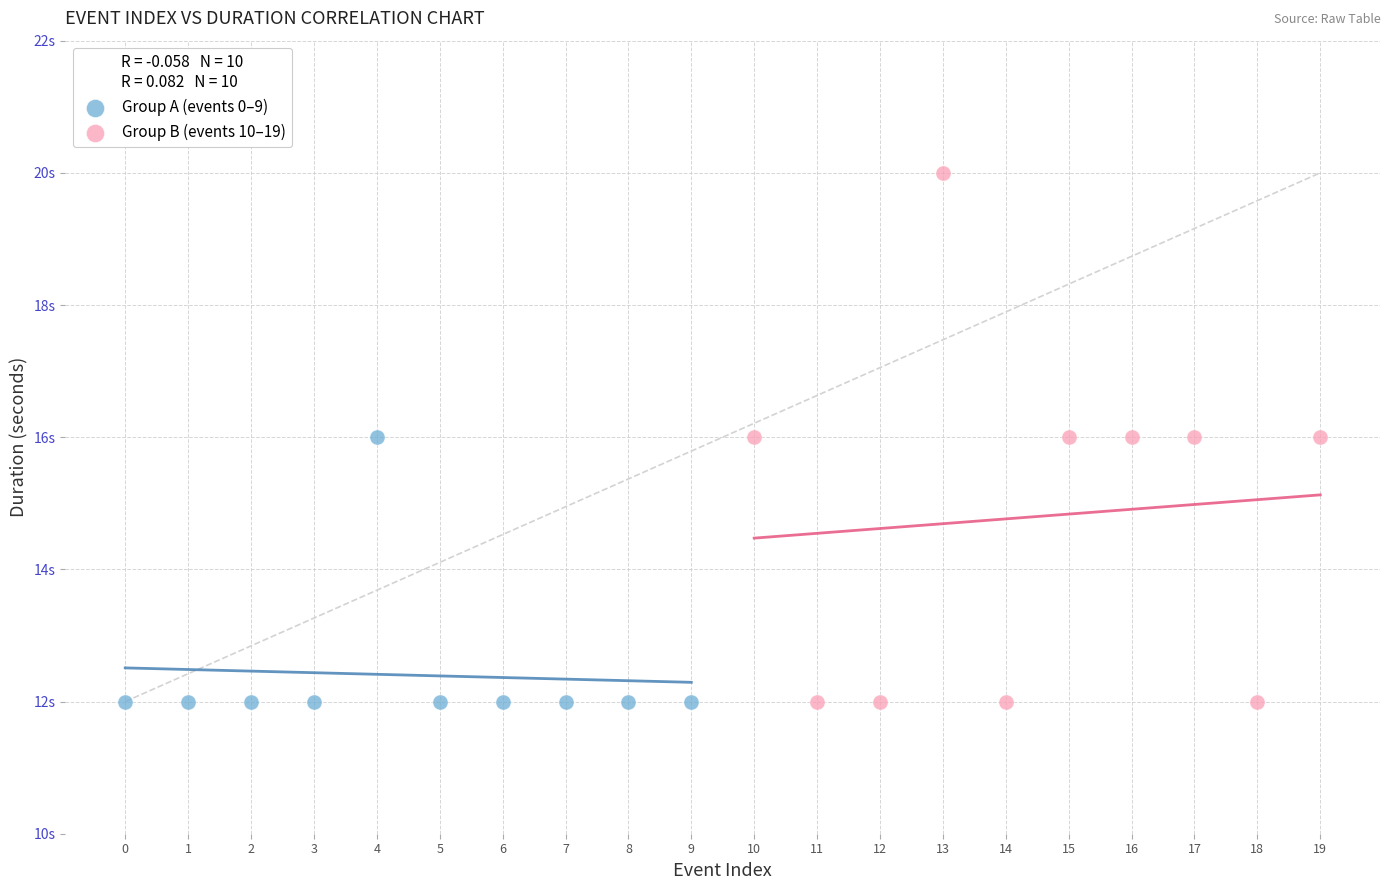

Which series reaches the maximum Y coordinate?

Group B (events 10–19)